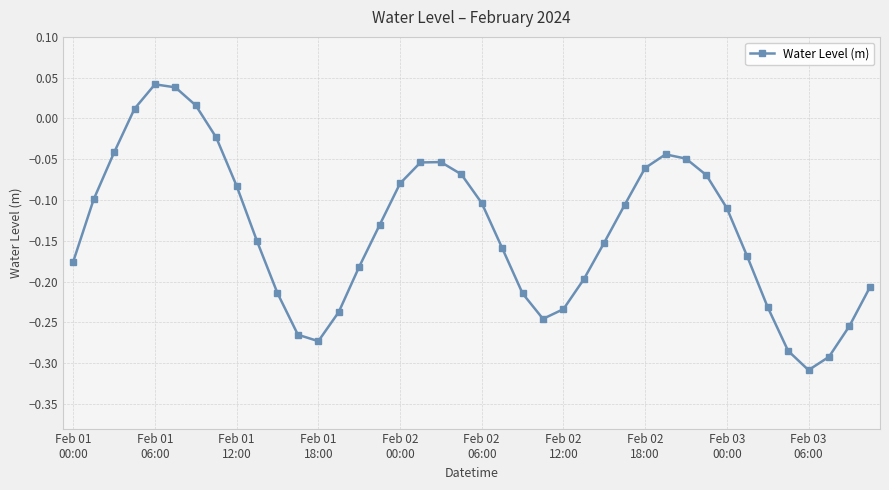

True or false: there are more than 0 points higher than both neighbors.

True